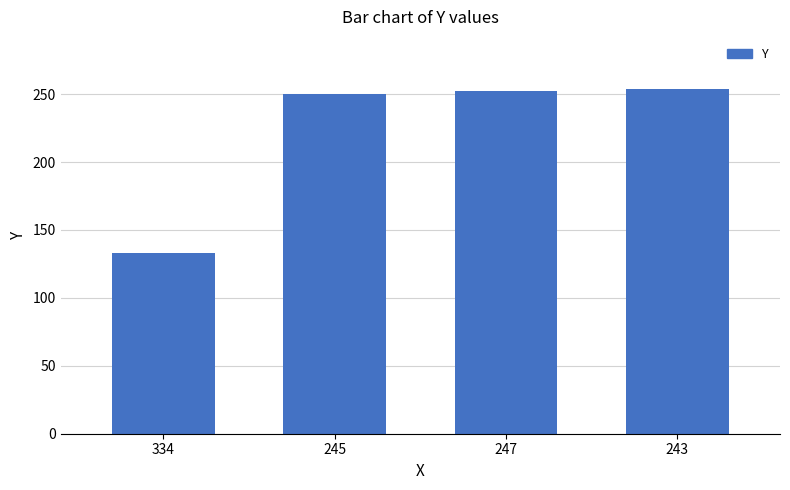

What is the difference between the second highest and second lowest values?

2